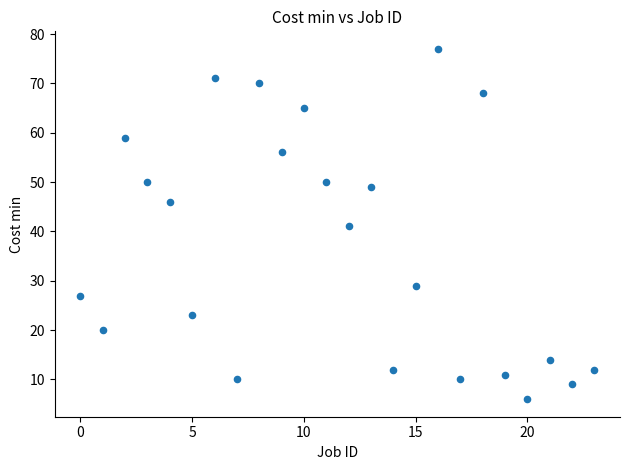

What is the range of Y values (max minus min)?

71